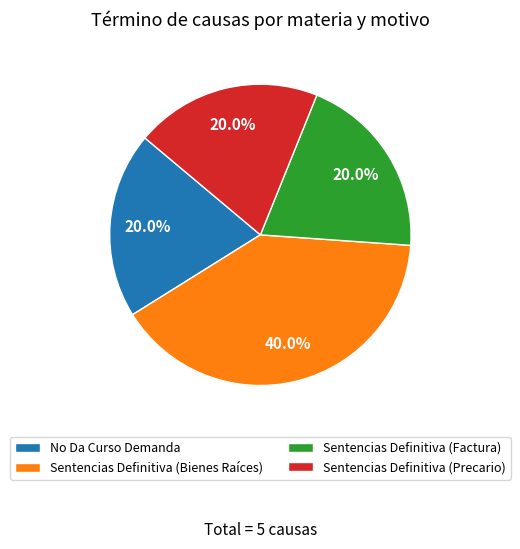

Which slice is the largest?

Sentencias Definitiva (Bienes Raíces)